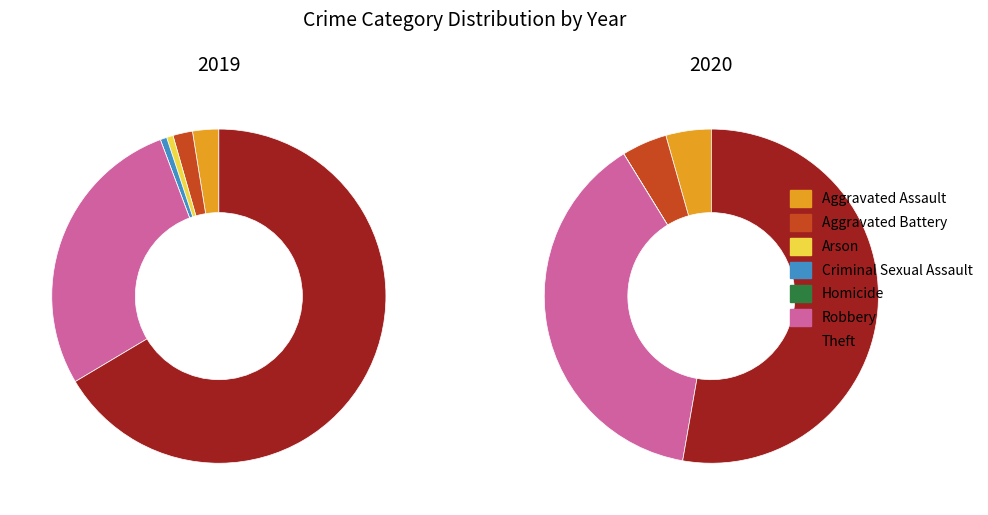

To the nearest percent, what portion does 5 represent?

28%